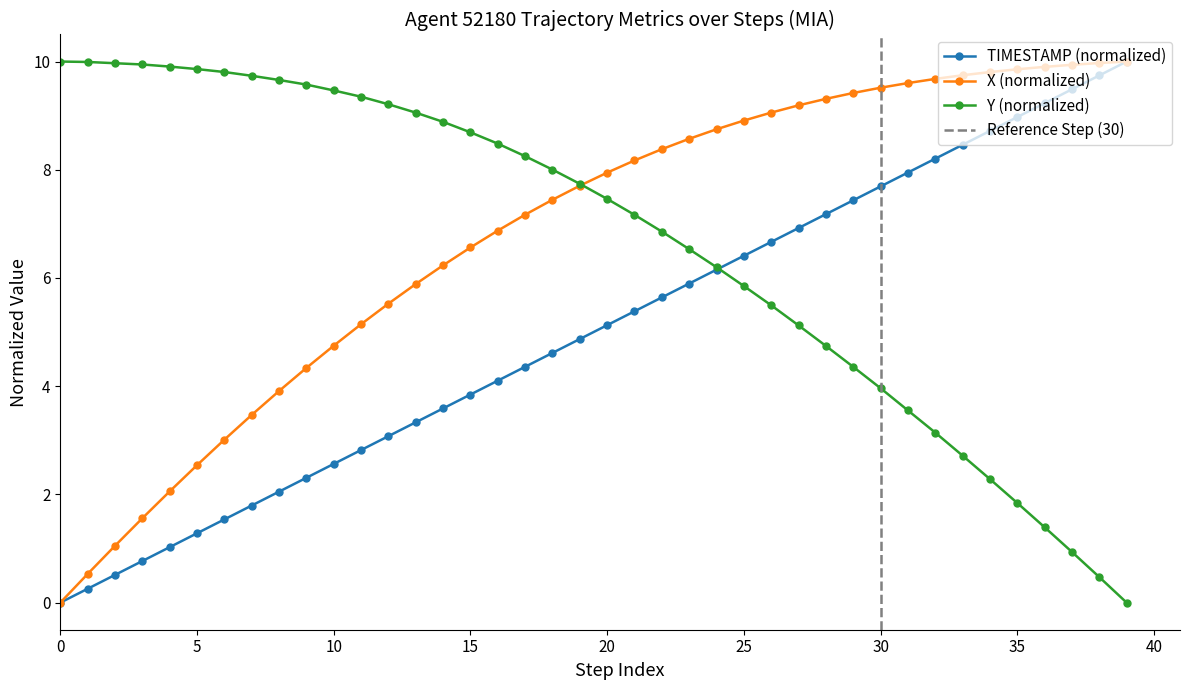

What is the maximum value for Y (normalized)?

10.0